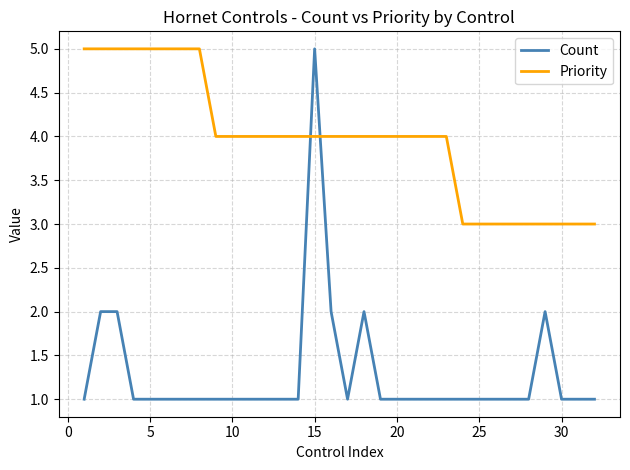

How many lines are shown in the chart?

2